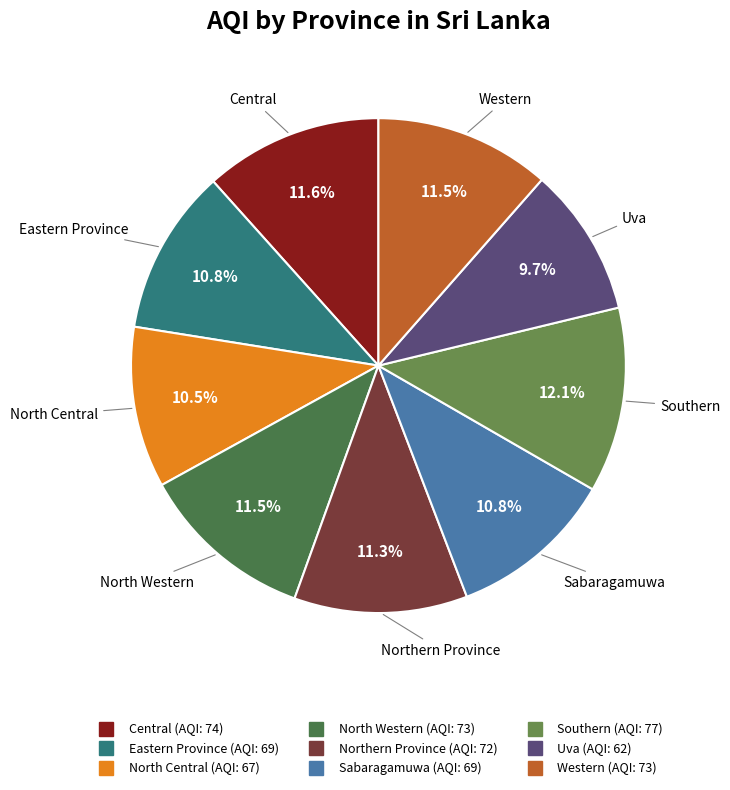

Does any single category account for the majority?

No